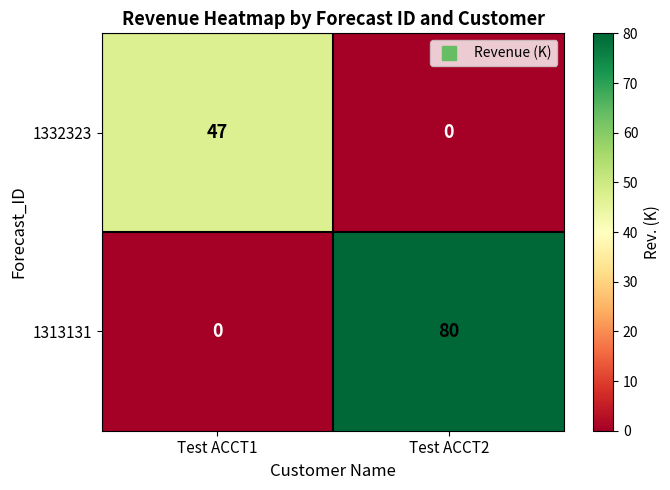

What is the sum of the 1313131 values at Test ACCT2 and Test ACCT1?

80